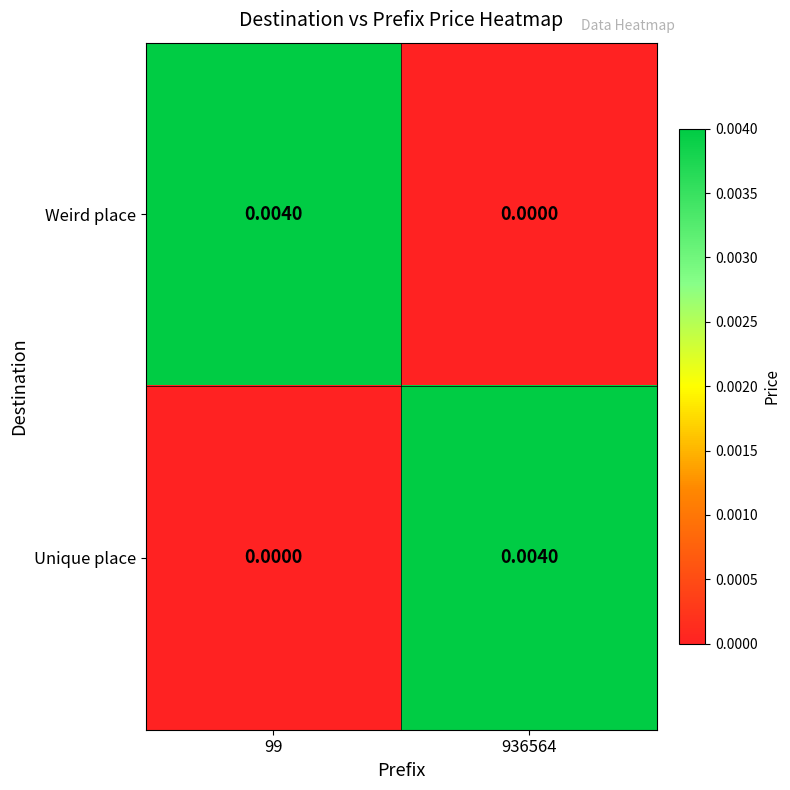

Rank the series at 99 from lowest to highest value.

Unique place, Weird place